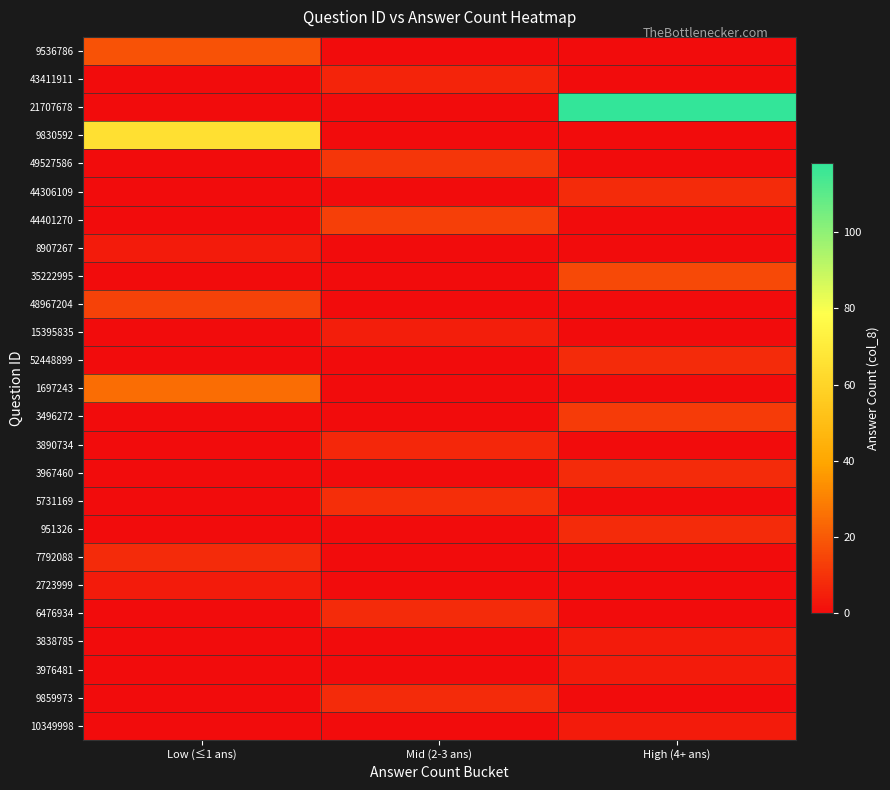

At which category does the chart reach its minimum across all series?

Mid (2-3 ans)